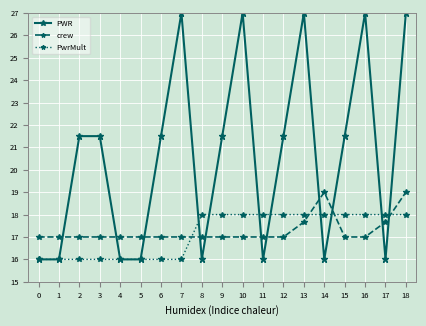

What is the greatest value displayed?

27.0